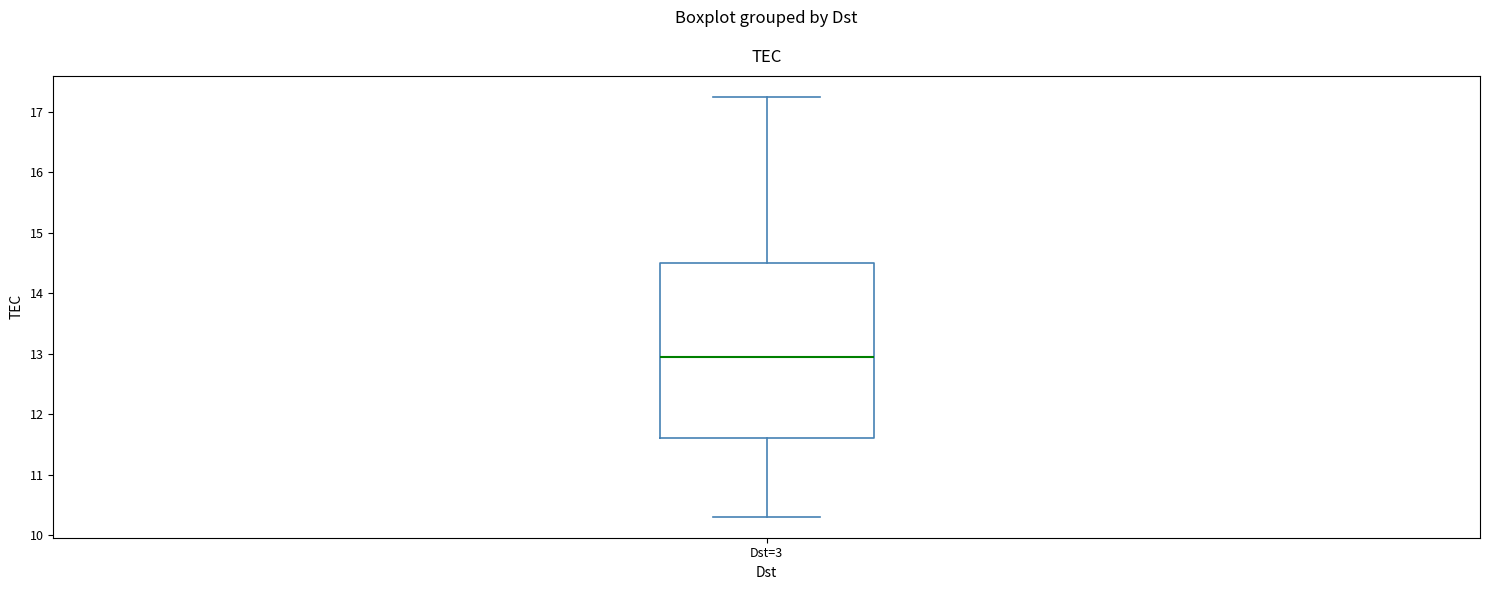

Read this box plot against the y-axis: the position of the median line, the range covered by the box, and the ends of both whiskers. The values are not printed on the chart, so give them approximately, as read against the axis.

median 12.9, box 11.6 to 14.5, whiskers 10.3 to 17.2